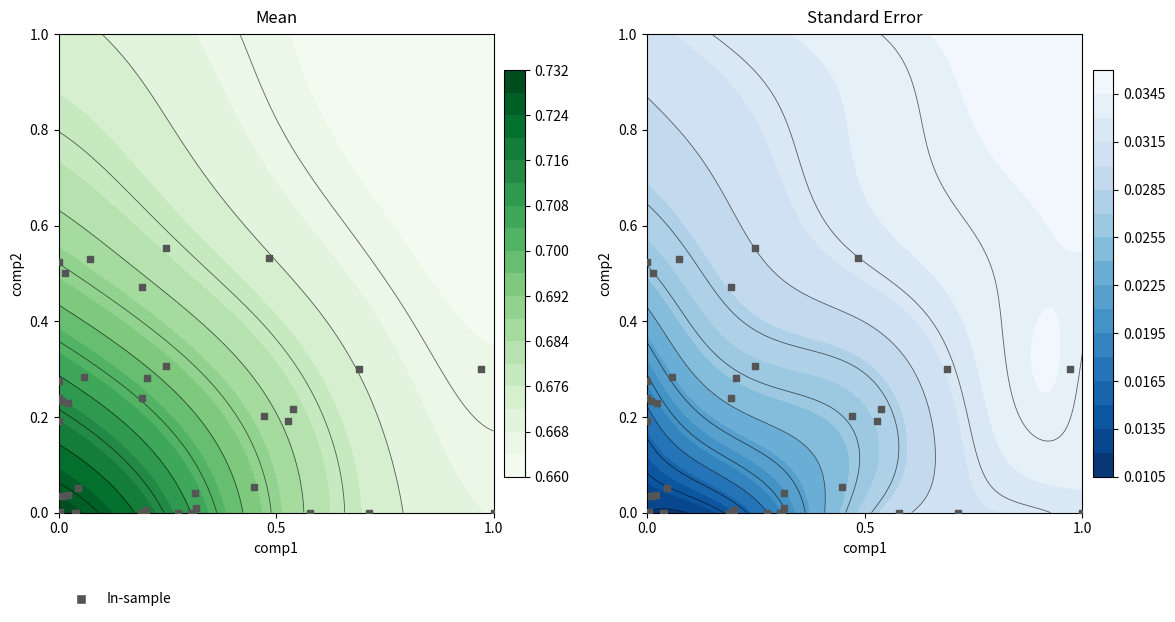

What is the sum of all values?

6.9